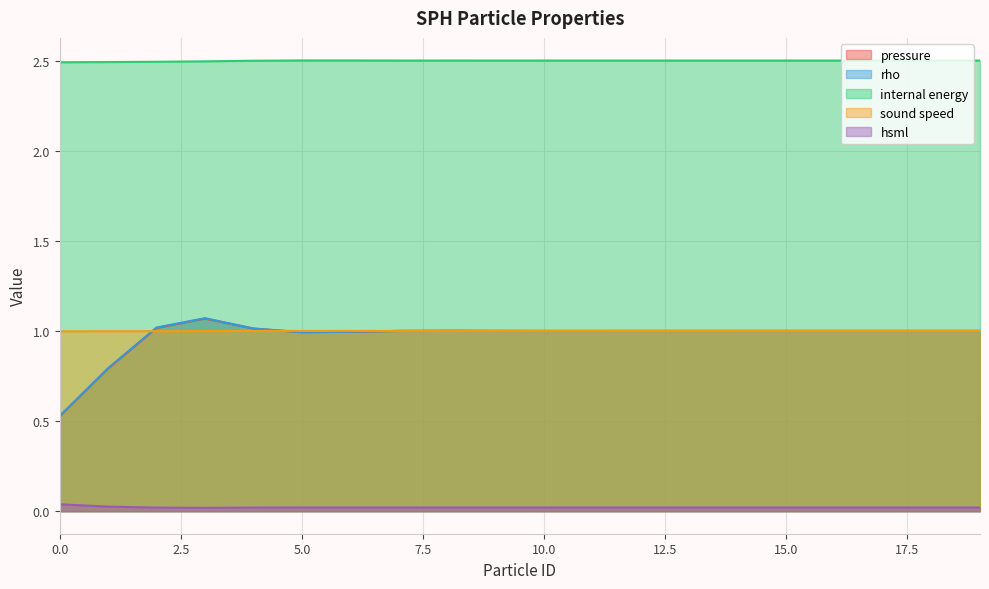

Is the value of sound speed at 1 greater than the value of internal energy at 16?

No